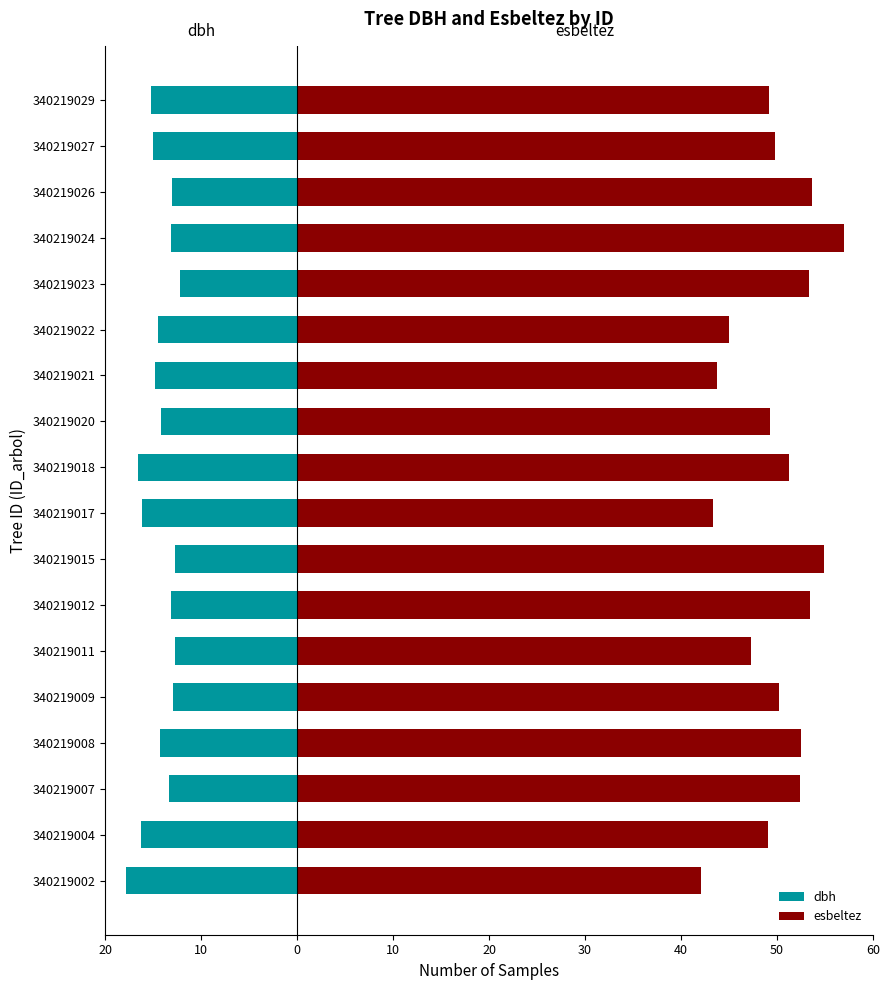

Count the number of data series in this chart.

2